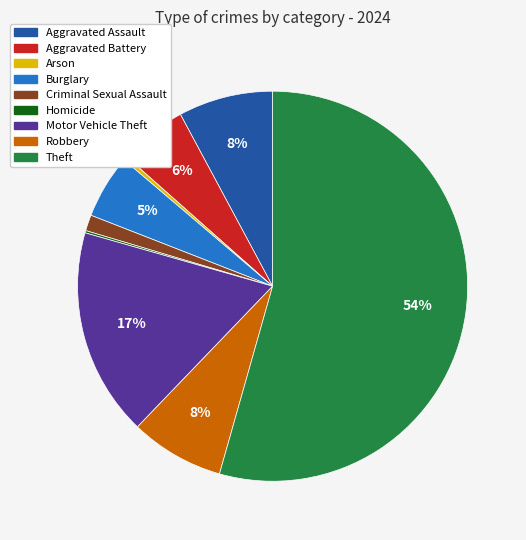

What percentage is the Criminal Sexual Assault slice, to the nearest percent?

1%